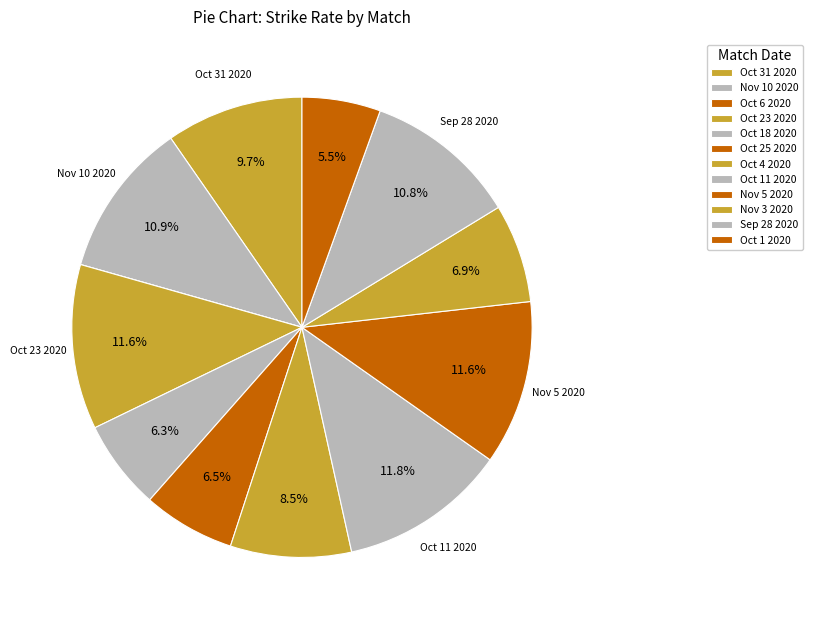

Rank the categories by value from highest to lowest.

Oct 11 2020, Oct 23 2020, Nov 5 2020, Nov 10 2020, Sep 28 2020, Oct 31 2020, Oct 4 2020, Nov 3 2020, Oct 25 2020, Oct 18 2020, Oct 1 2020, Oct 6 2020